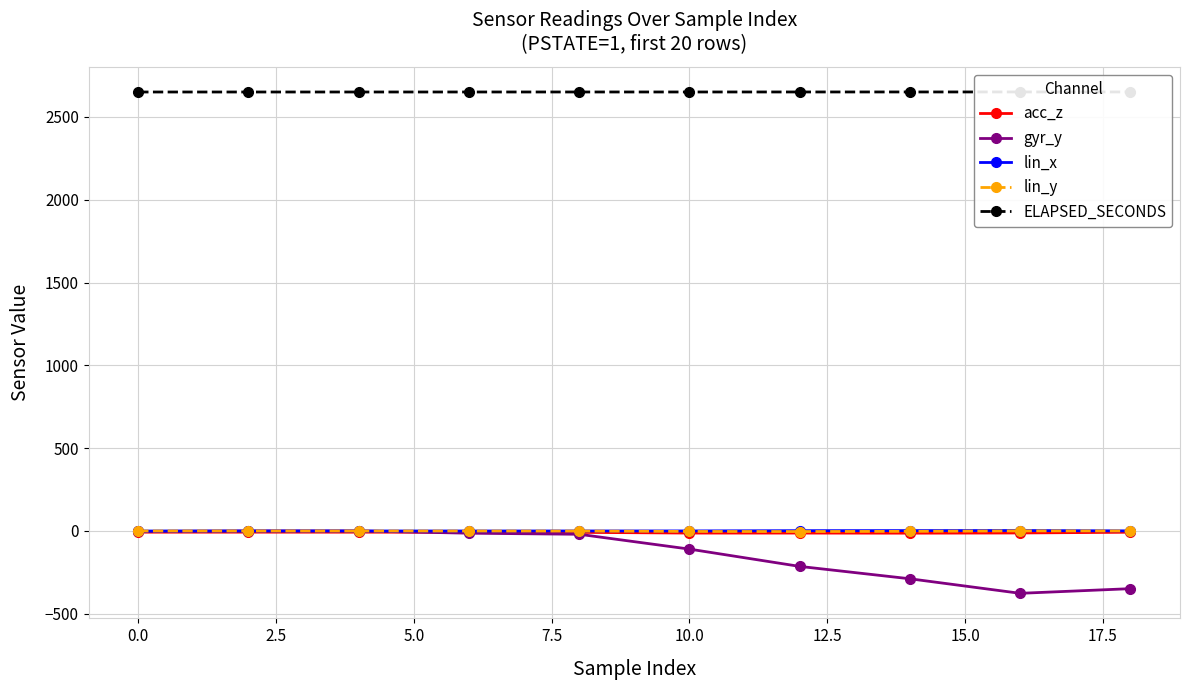

What is the difference between the maximum and minimum values in the lin_x series?

3.0